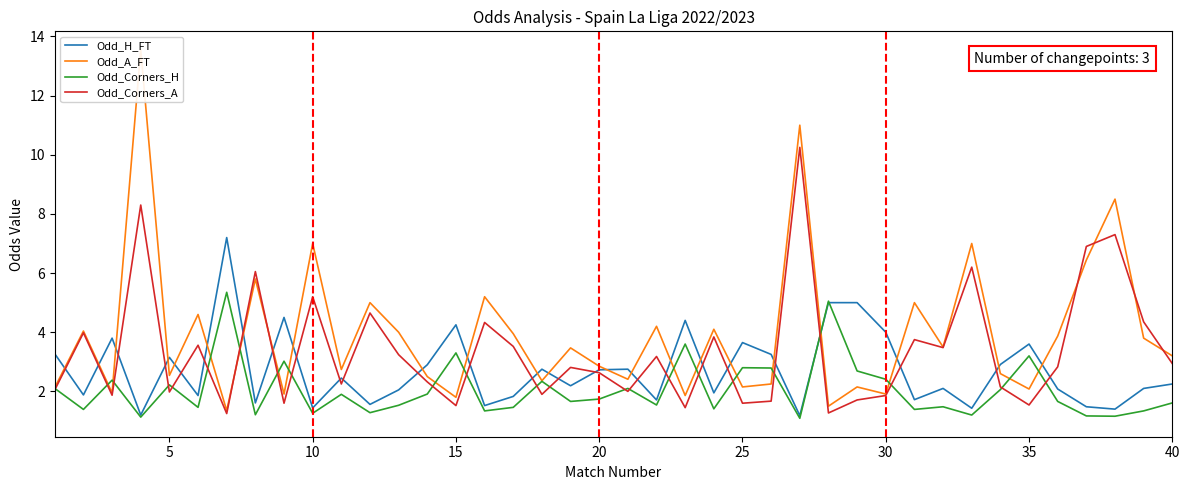

The value of Odd_Corners_H at 35 is 2.0. True or false?

False